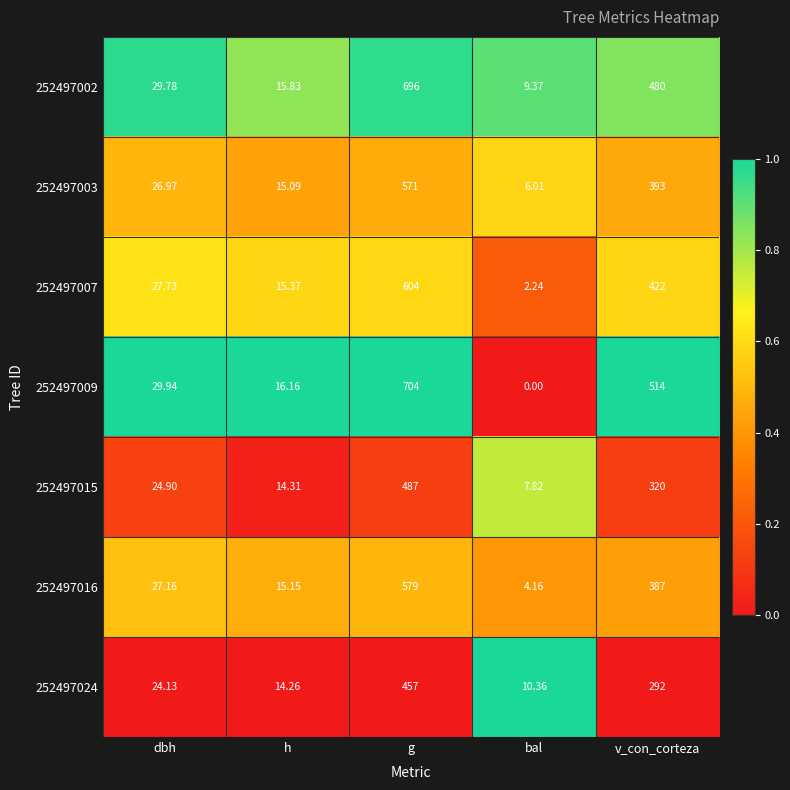

How many distinct data groups are displayed?

7